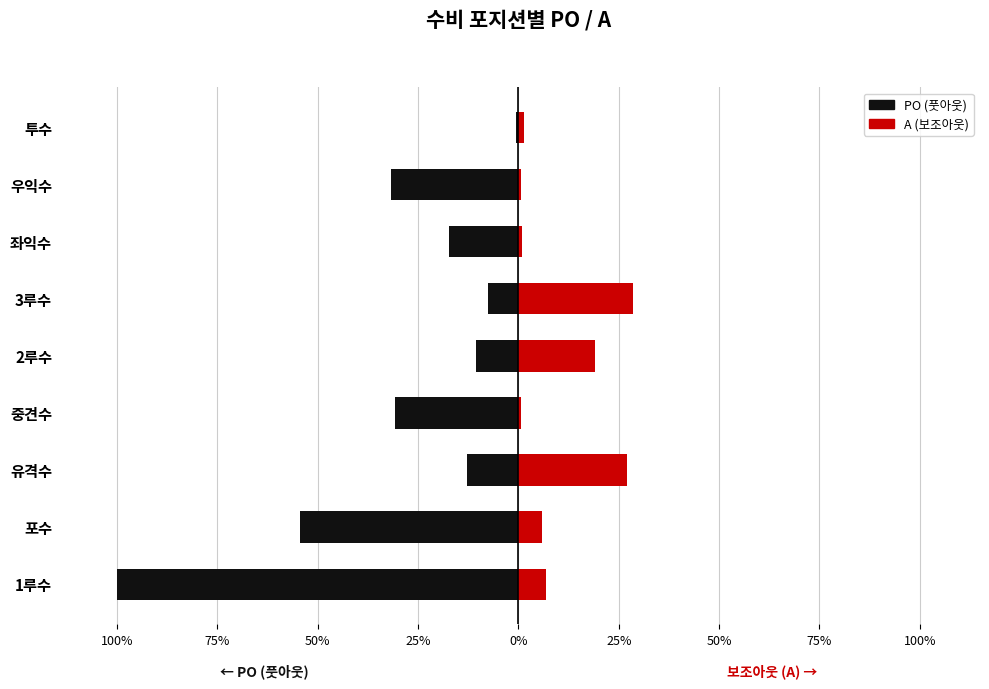

What is the spread (max minus min) of values at 75%?

60.3